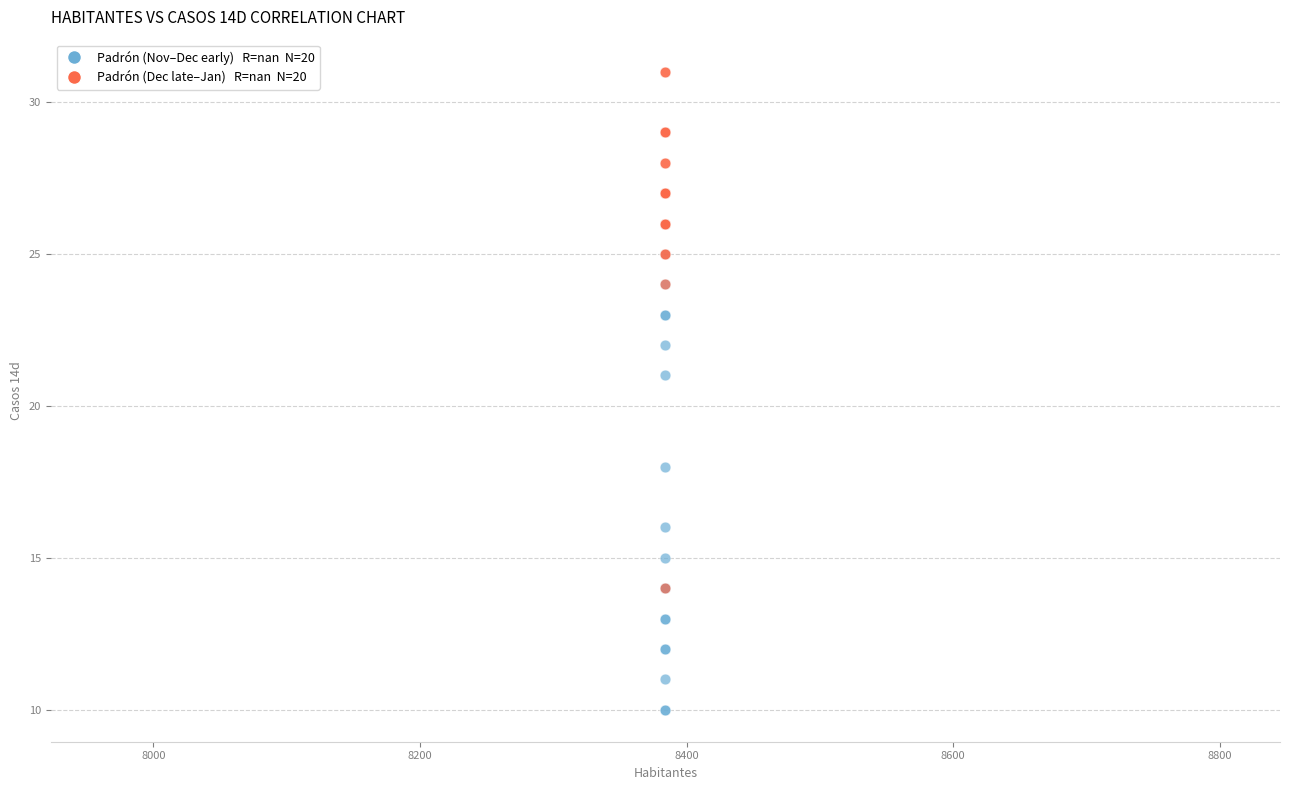

Across all series, what Y value is closest to 20?

21